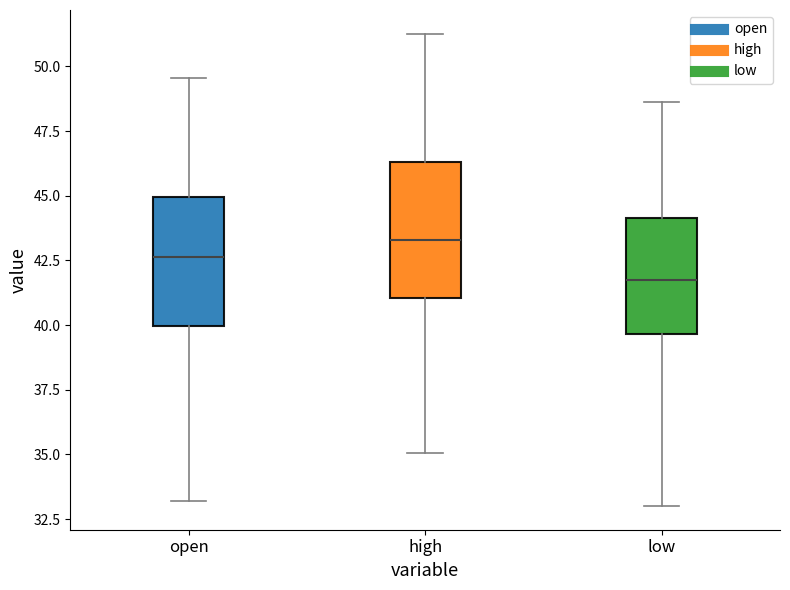

Reading left to right, transcribe this box plot: for each box, give where its median line is, the range the box spans, and where its two whiskers end, as read against the y-axis. The values are not printed on the chart, so give them approximately, as read against the axis.

open: median 42.5, box 40.0 to 45.0, whiskers 33.0 to 49.5
high: median 43.5, box 41.0 to 46.5, whiskers 35.0 to 51.5
low: median 41.5, box 39.5 to 44.0, whiskers 33.0 to 48.5